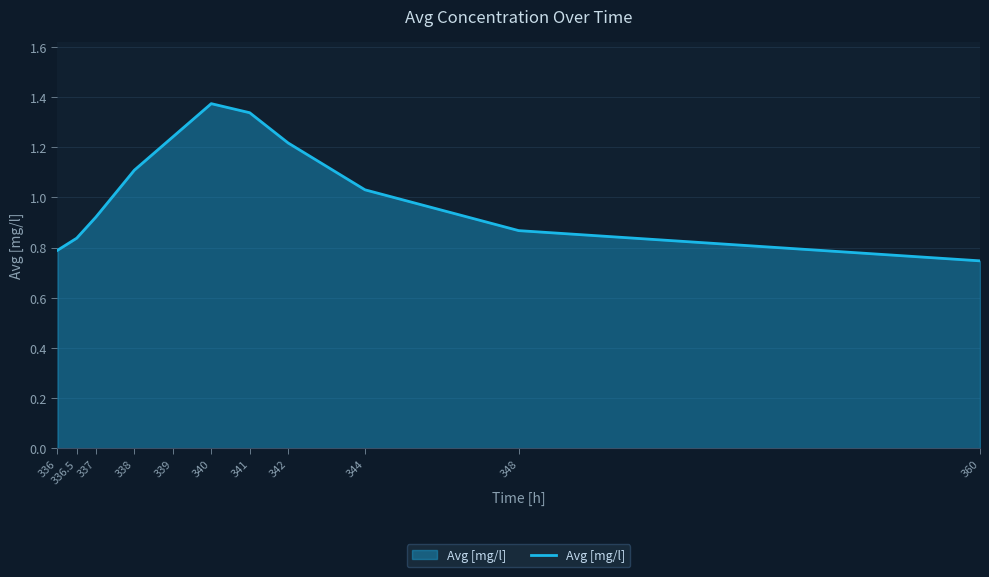

Rank the categories by value from lowest to highest.

360, 336, 336.5, 348, 337, 344, 338, 342, 339, 341, 340